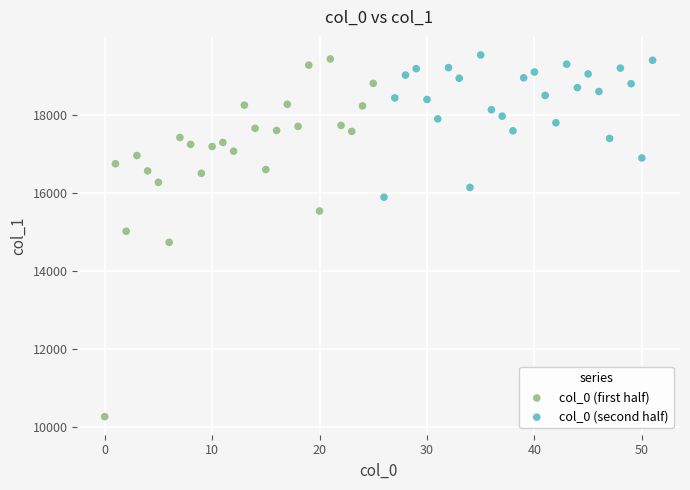

Which series has the widest spread of Y values?

col_0 (first half)